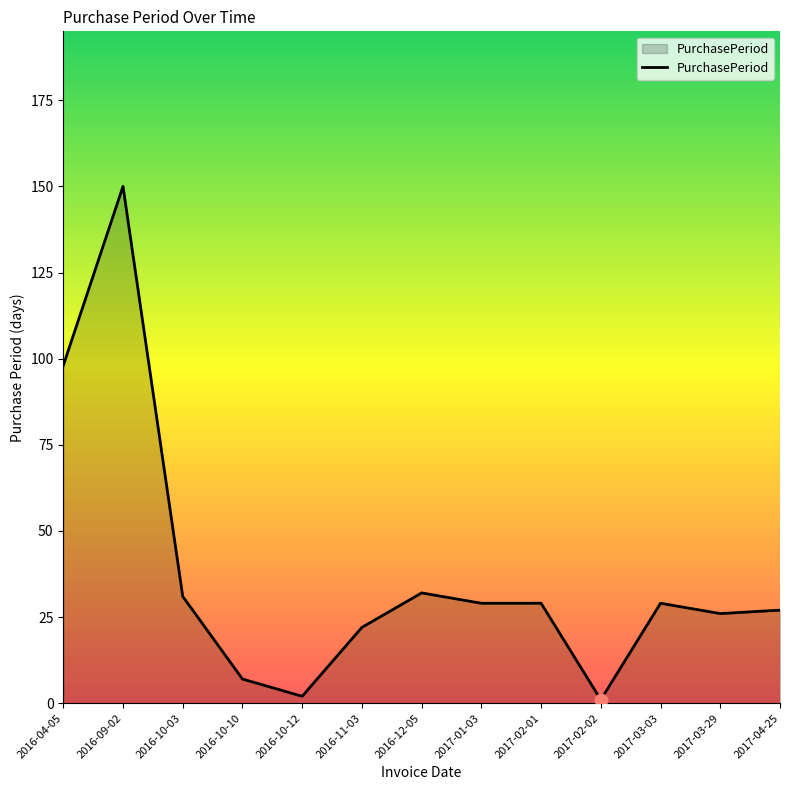

What is the change in value from 2016-09-02 to 2016-10-03?

-119